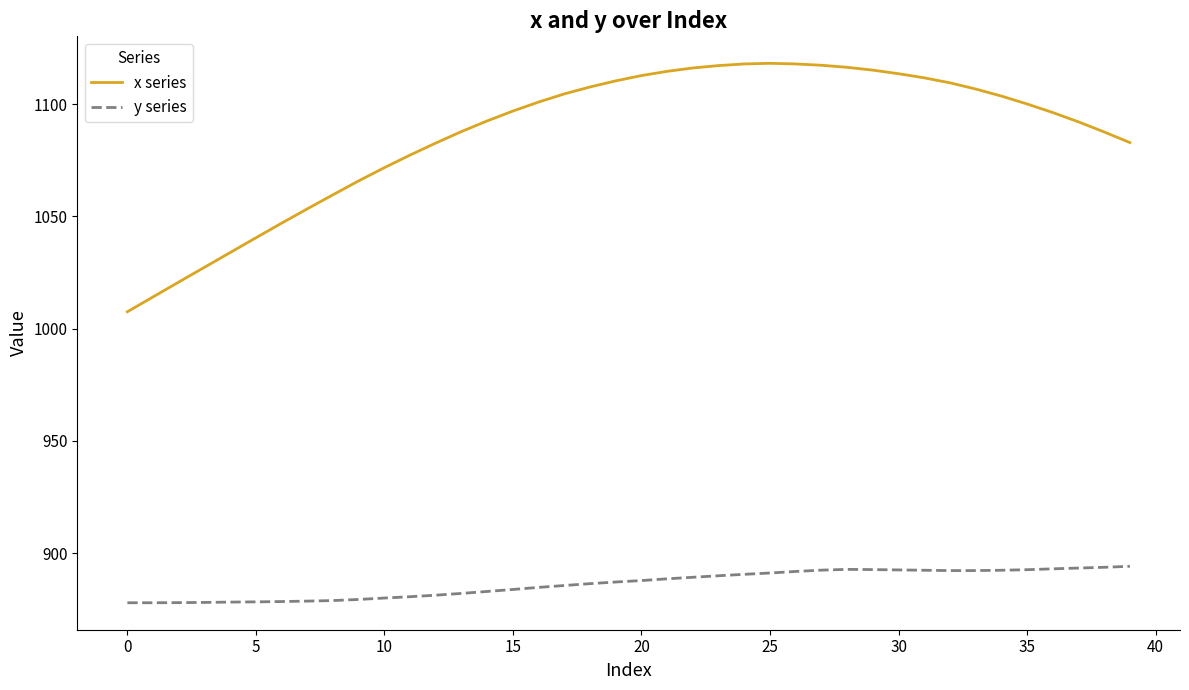

Rank the series by their maximum value, from lowest to highest.

y series, x series